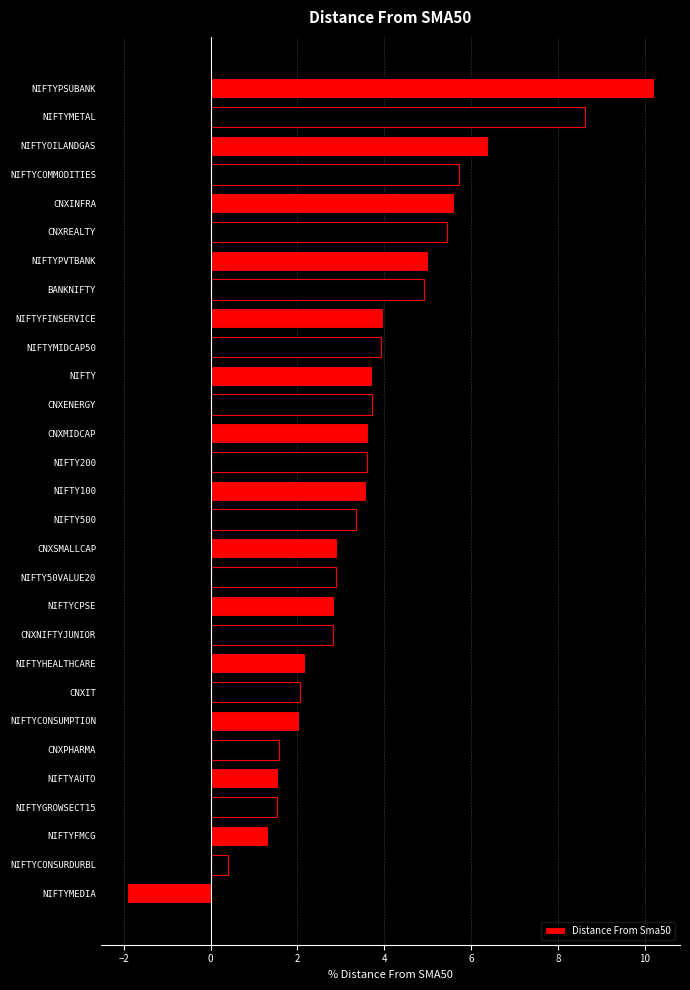

Which has a higher value, NIFTYHEALTHCARE or CNXPHARMA?

NIFTYHEALTHCARE